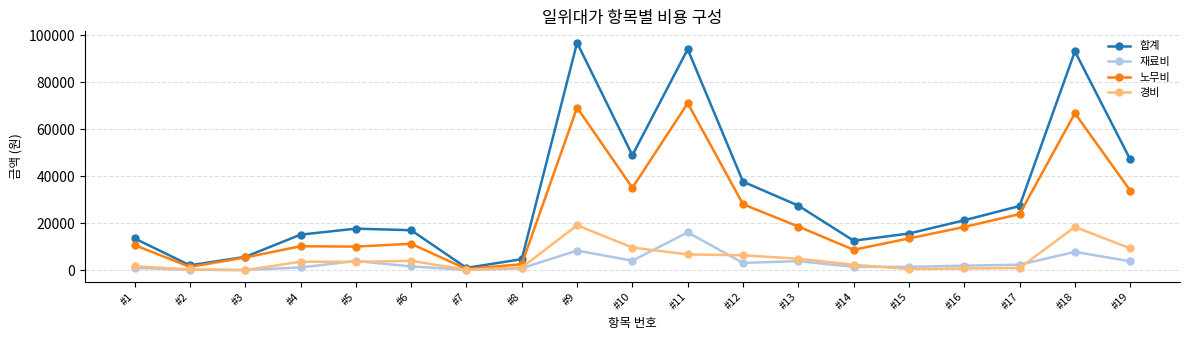

What is the approximate value of 재료비 at #1?

1089